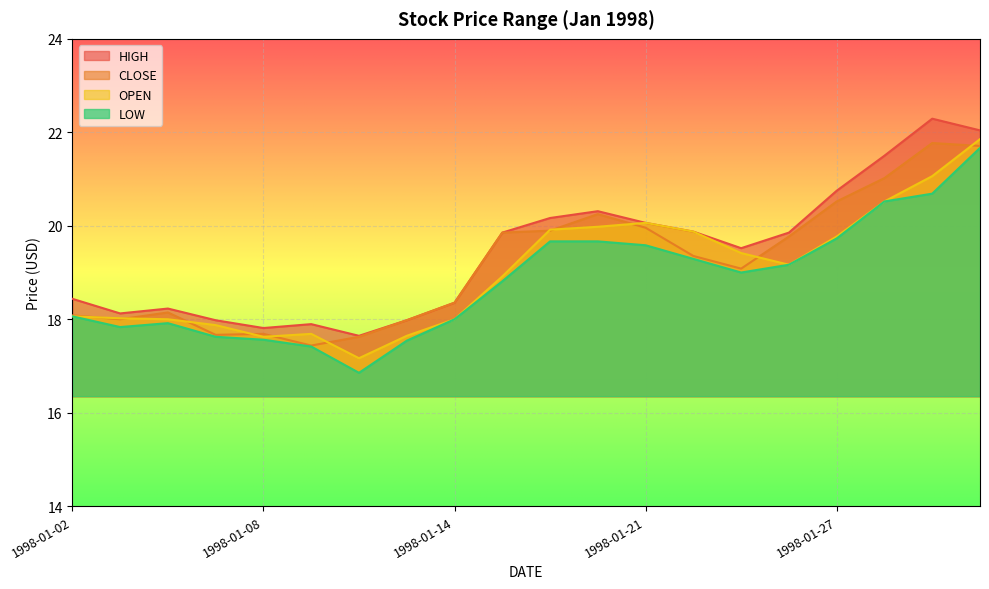

How many categories are shown in the chart?

20